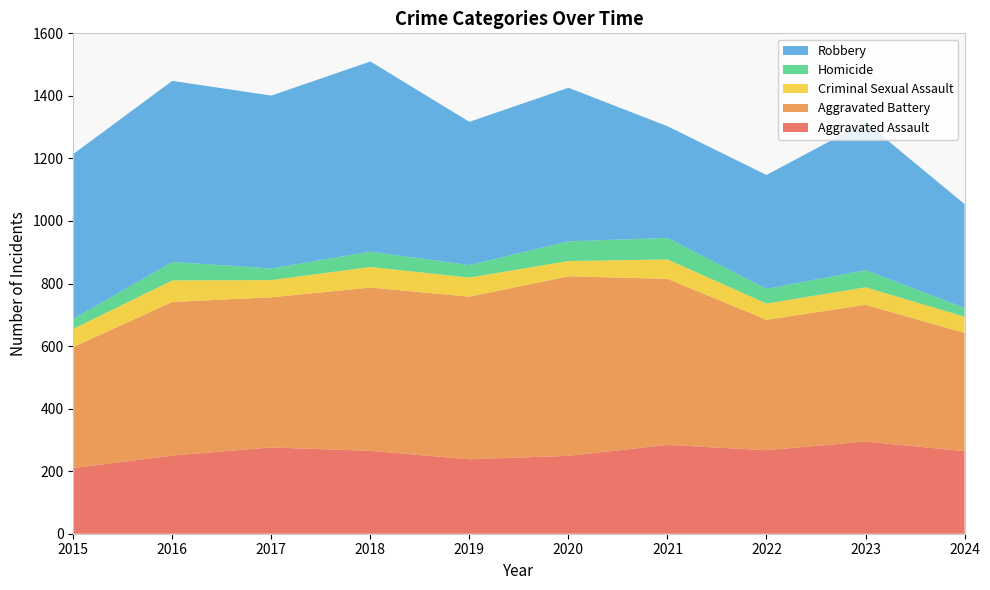

Reading left to right, transcribe all the data shown in this chart.

Aggravated Assault: 210	250	276	265	238	249	284	267	295	264
Aggravated Battery: 387	491	480	522	520	574	531	417	437	378
Criminal Sexual Assault: 58	69	55	66	61	49	62	52	56	52
Homicide: 32	59	37	49	40	63	69	47	55	28
Robbery: 527	579	553	608	458	491	357	364	473	332